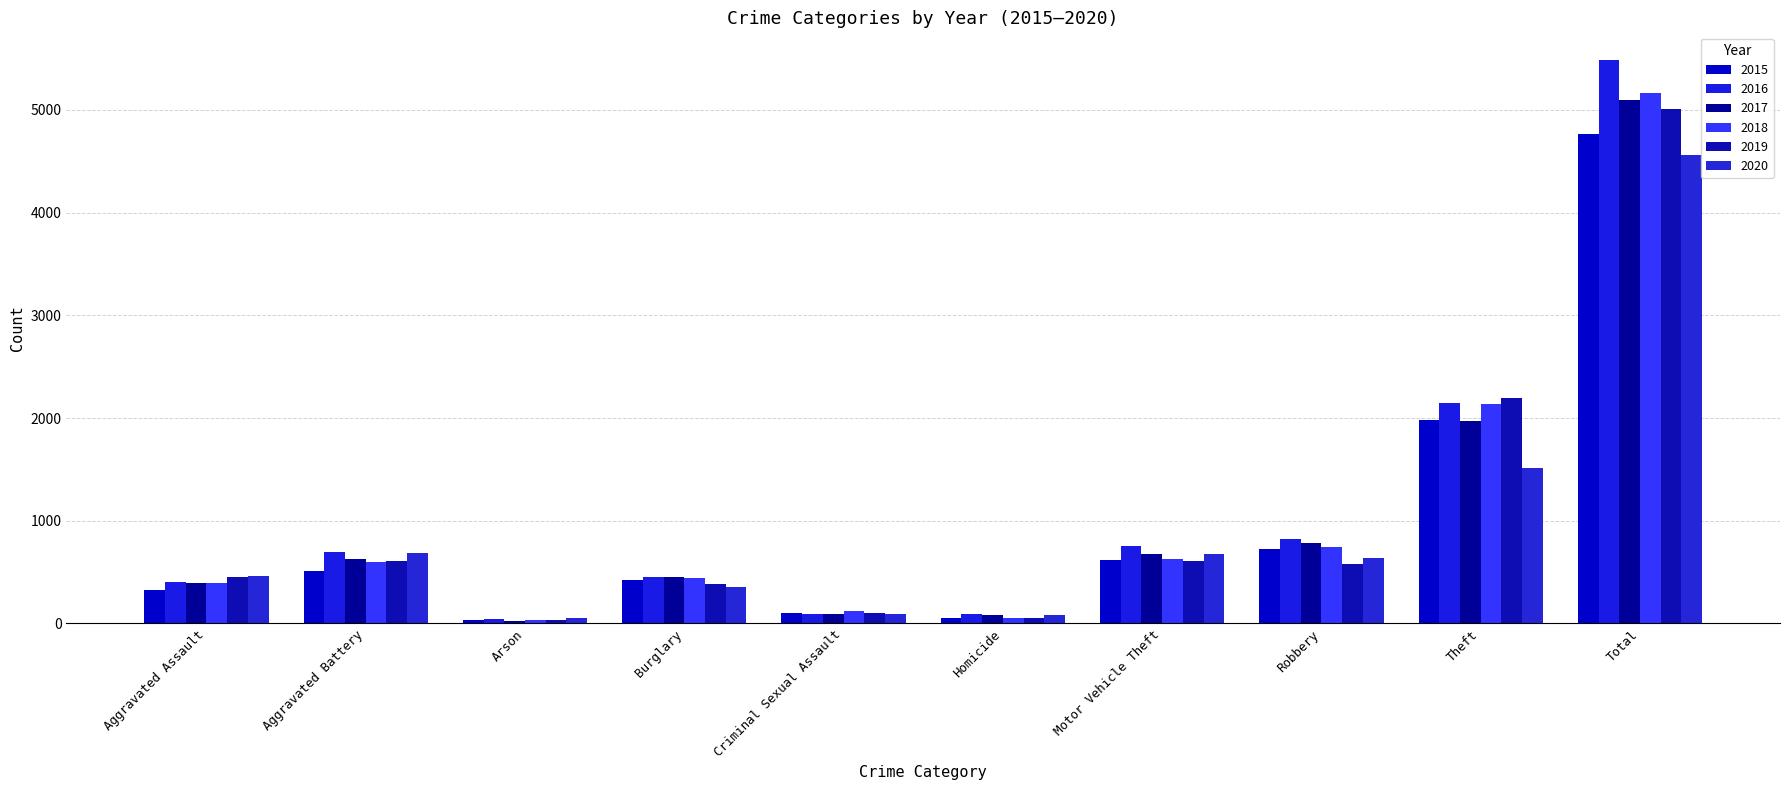

Which series has the largest total across all categories?

2016